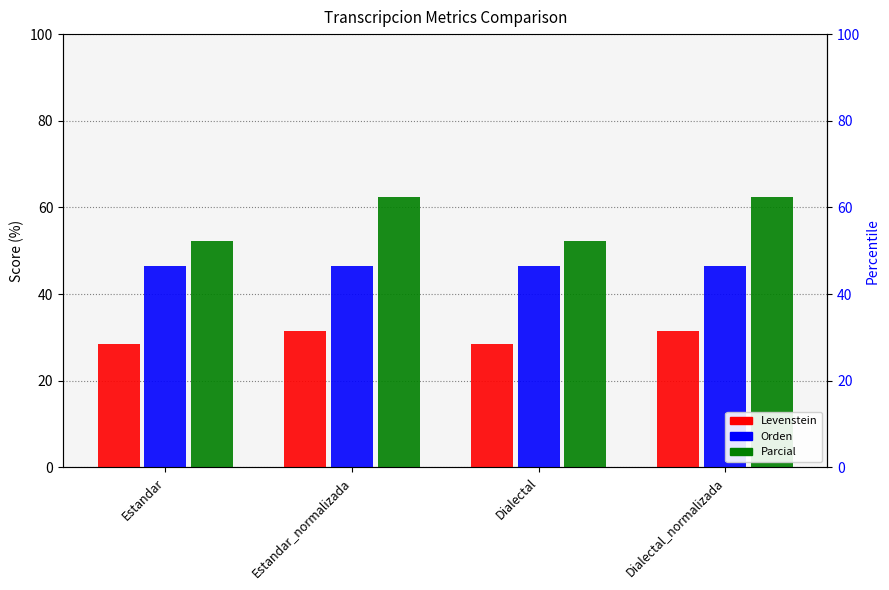

At which label does Levenstein first exceed 31?

Estandar_normalizada